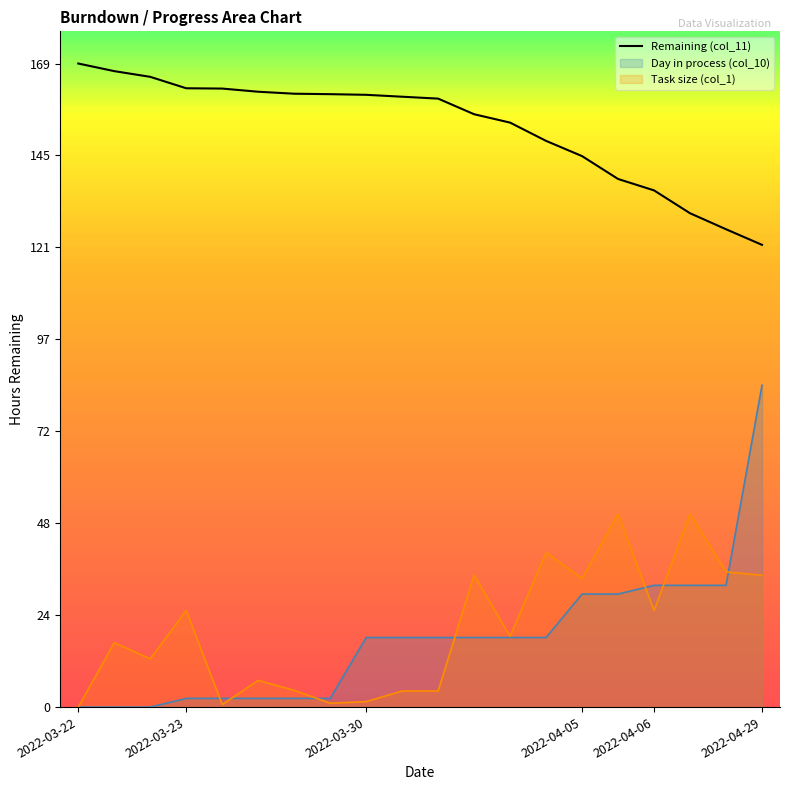

What are all the series names shown in the legend?

Remaining (col_11), Day in process (col_10), Task size (col_1)